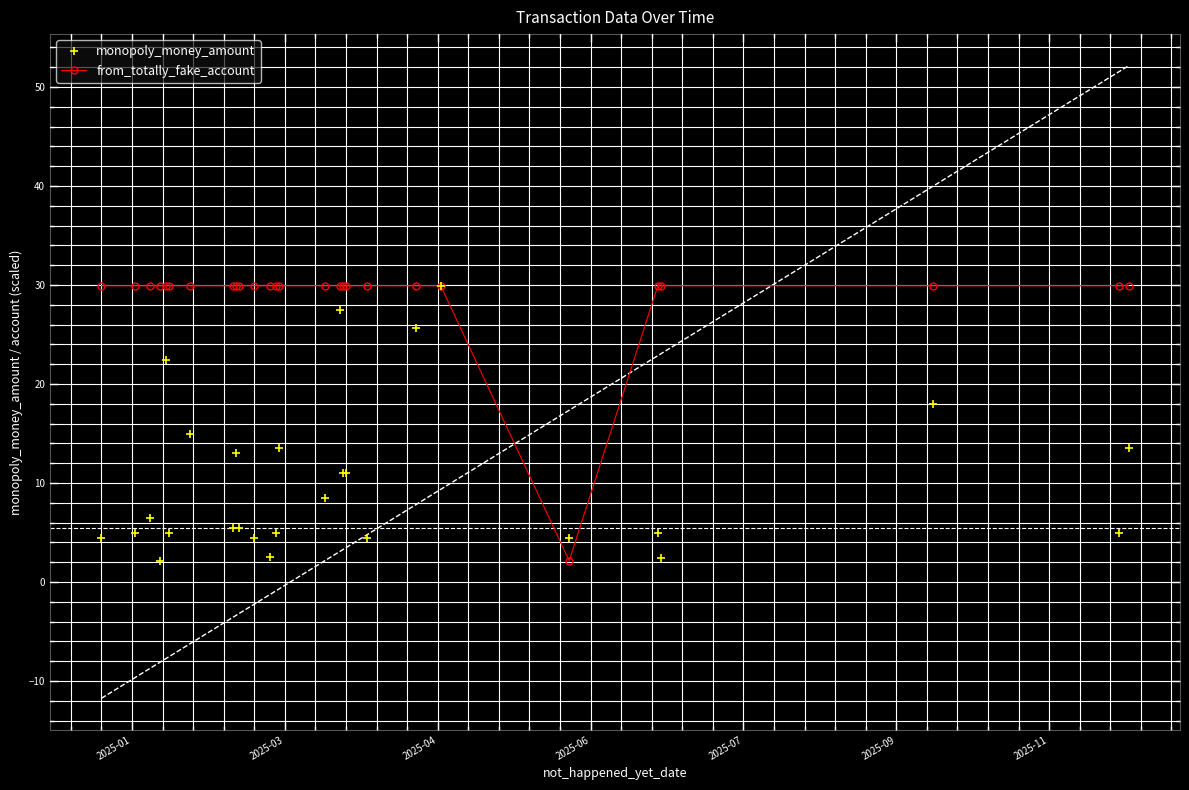

Rank the series by their average value, from lowest to highest.

monopoly_money_amount, from_totally_fake_account